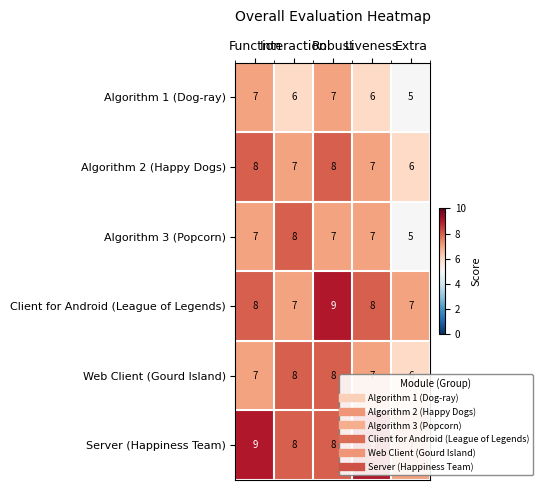

Which series has the largest total across all categories?

Server (Happiness Team)